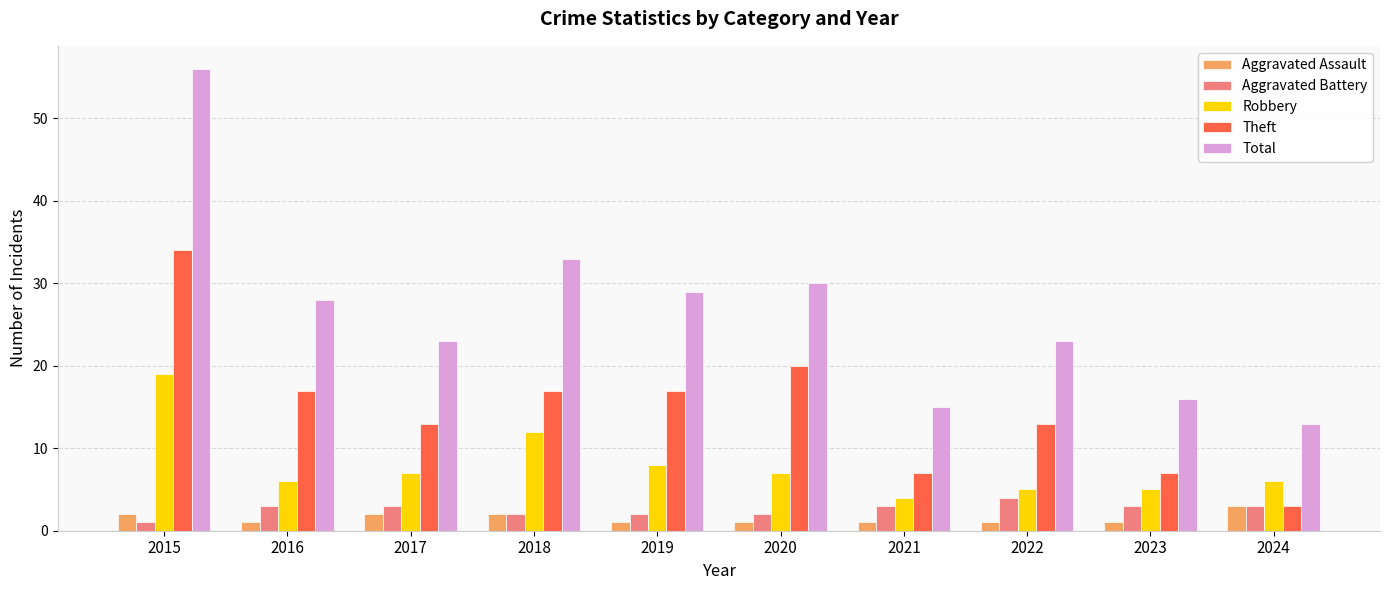

How many bars are there in total?

50